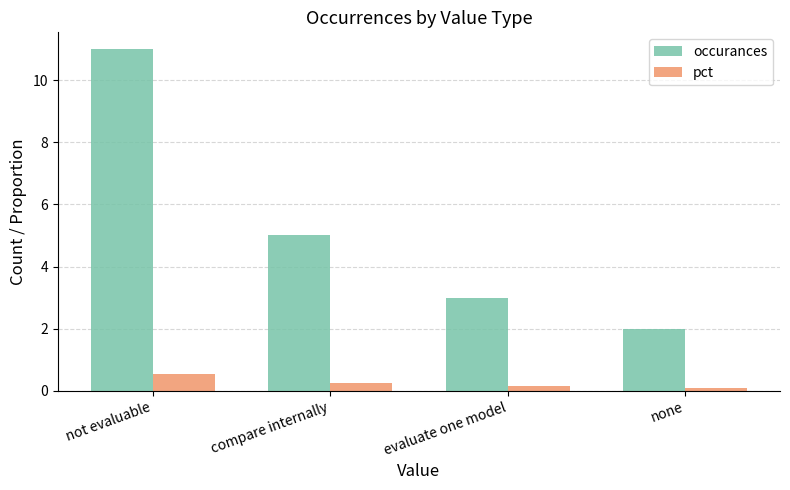

At which label does pct reach its peak?

not evaluable